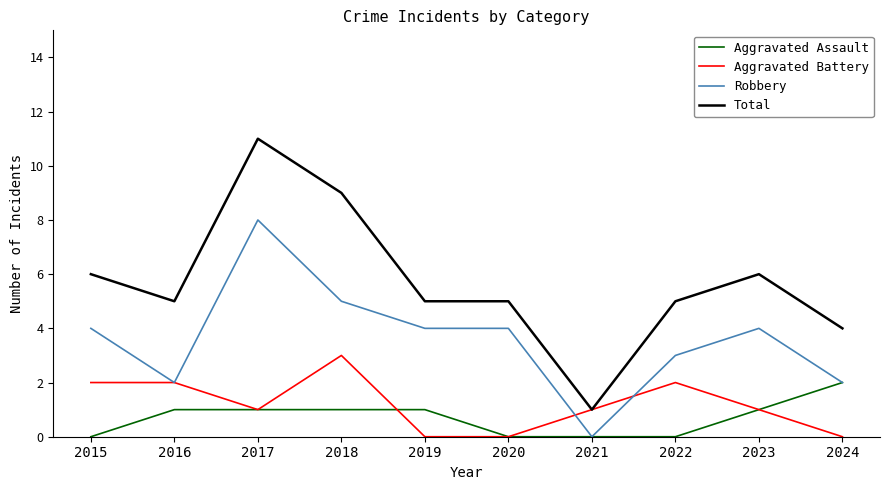

What is the highest value of the Aggravated Assault series?

2